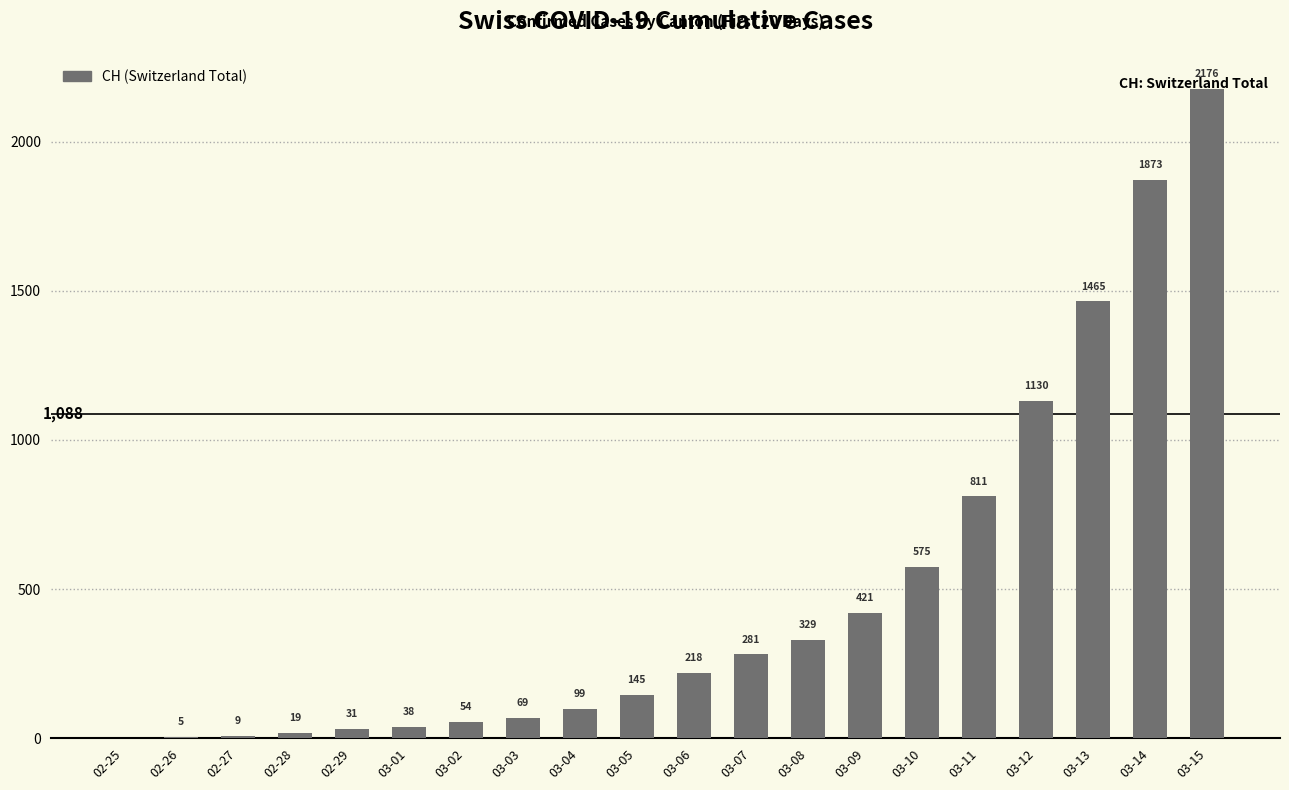

What is the change in value from 03-07 to 03-09?

+140